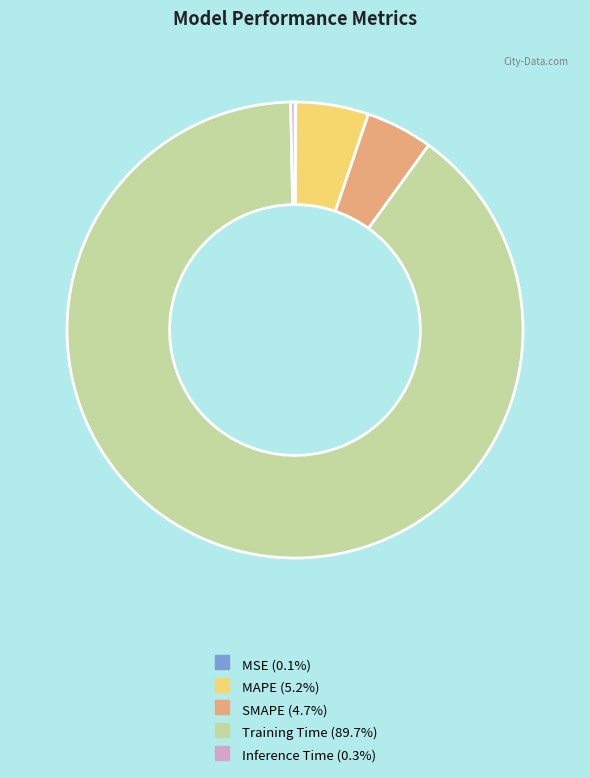

Which category has the biggest portion of the pie?

Training Time